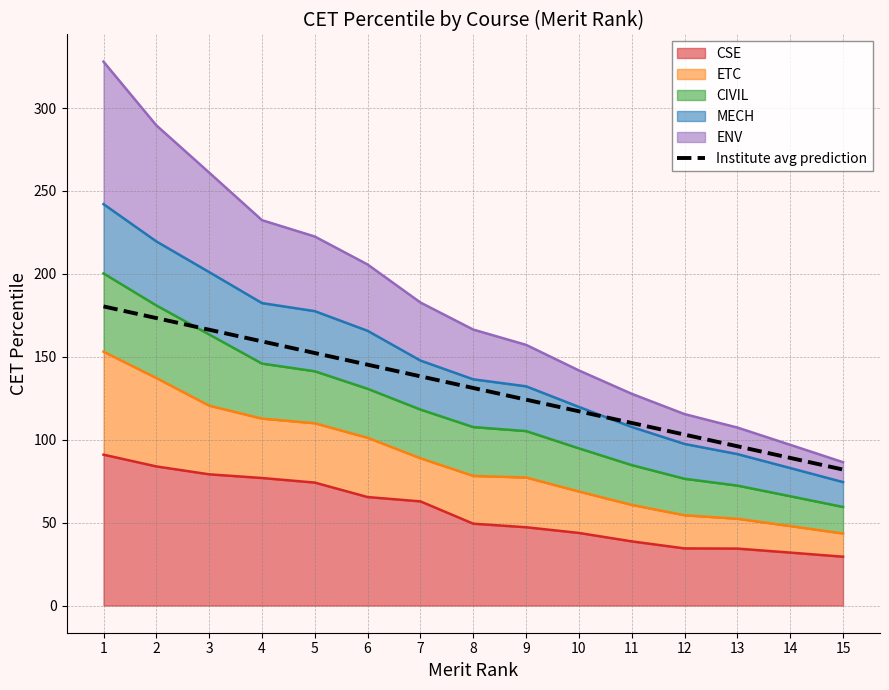

Does the chart have visible grid lines?

Yes